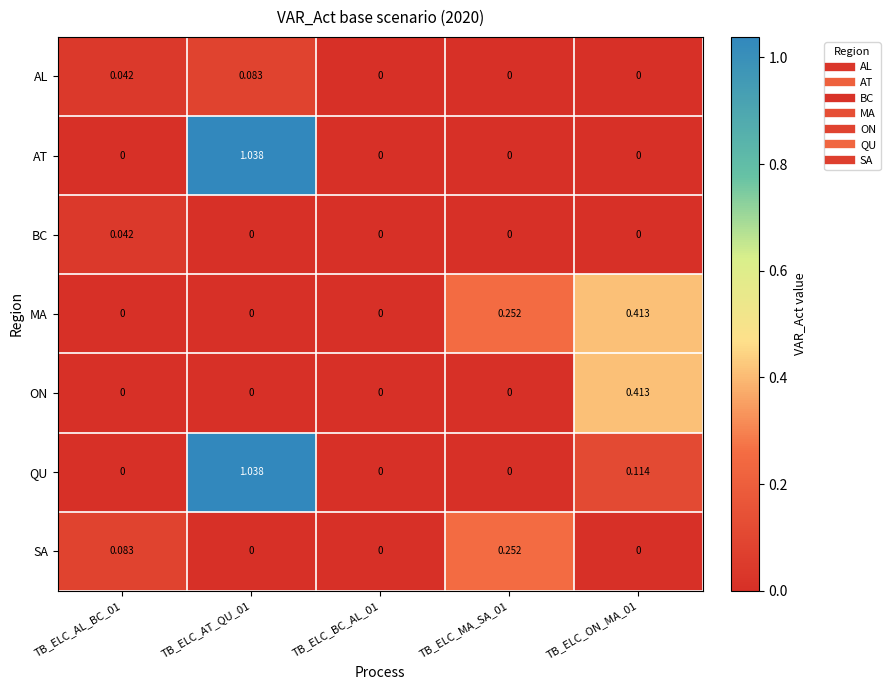

Is the value of QU at TB_ELC_AT_QU_01 greater than the value of AT at TB_ELC_AL_BC_01?

Yes